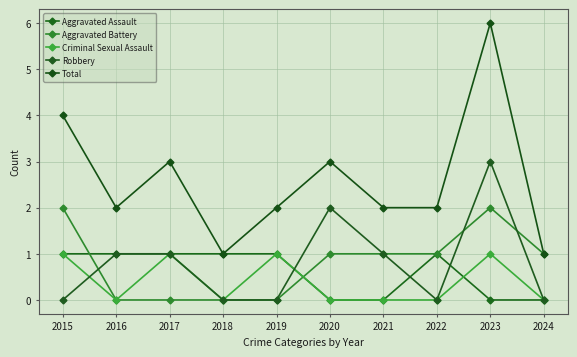

True or false: Aggravated Assault and Total cross at least once.

False